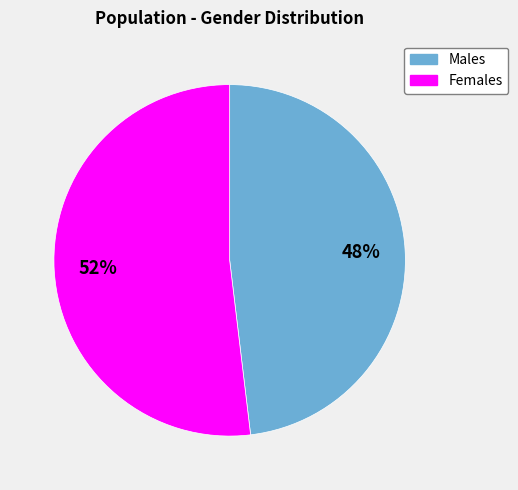

To the nearest percent, what is the average slice percentage?

50%